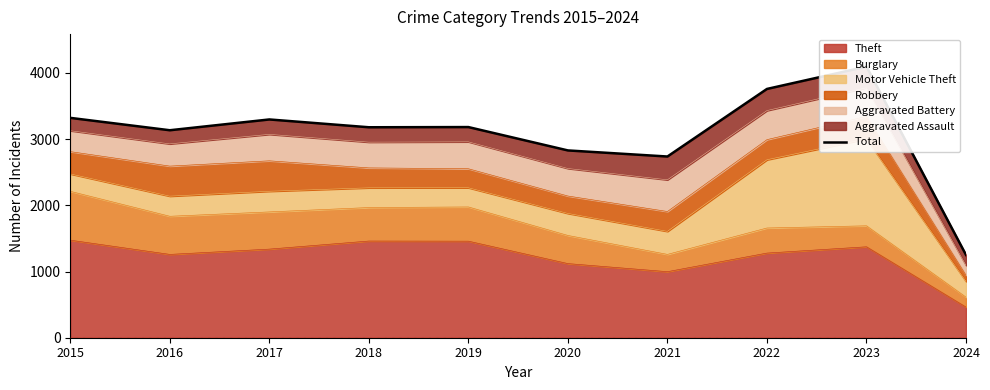

How many lines are shown in the chart?

1